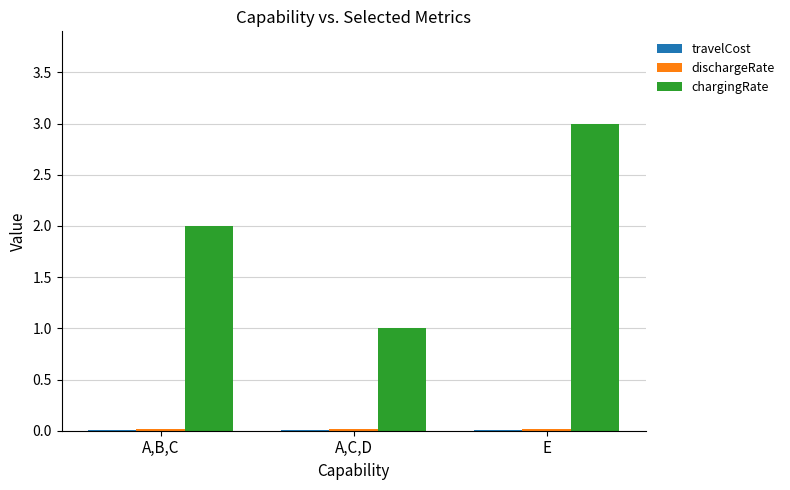

The value of chargingRate at A,B,C is 2.0. True or false?

True